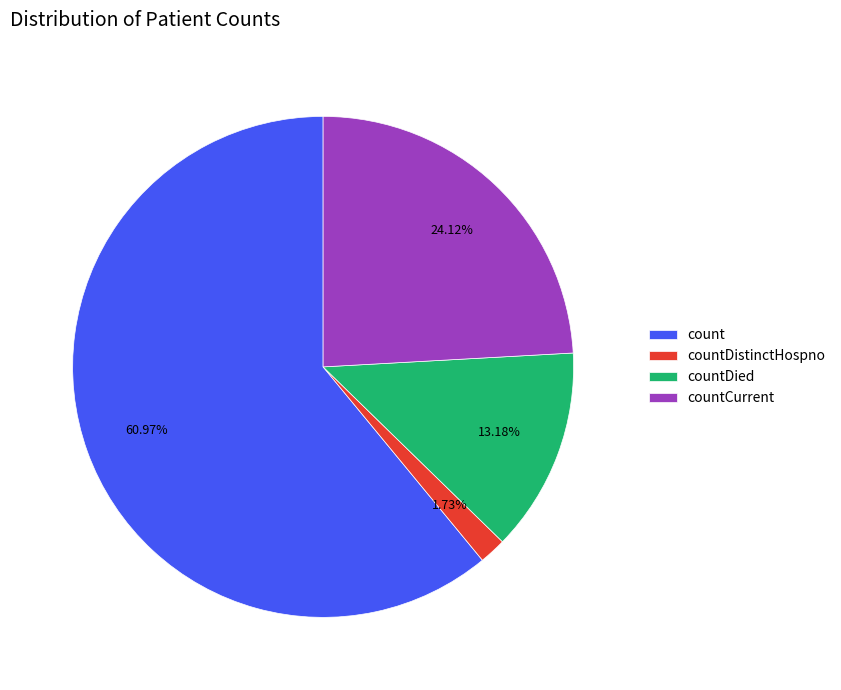

Which slice is the largest?

count